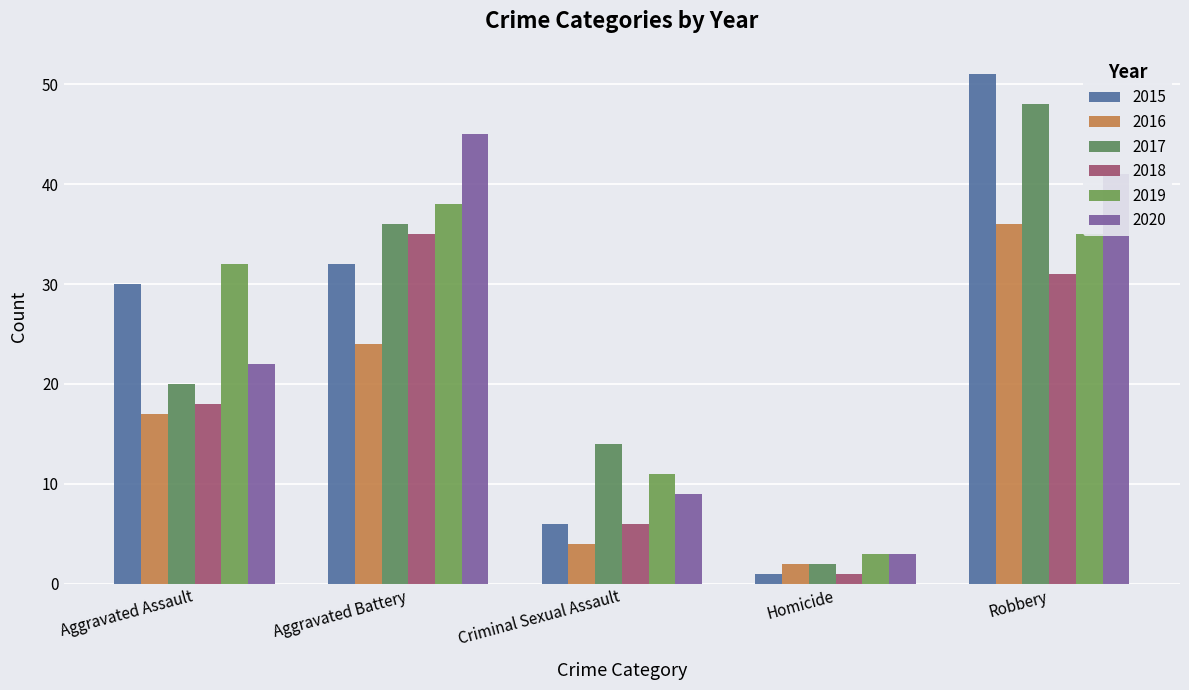

What position from the left is Criminal Sexual Assault?

3